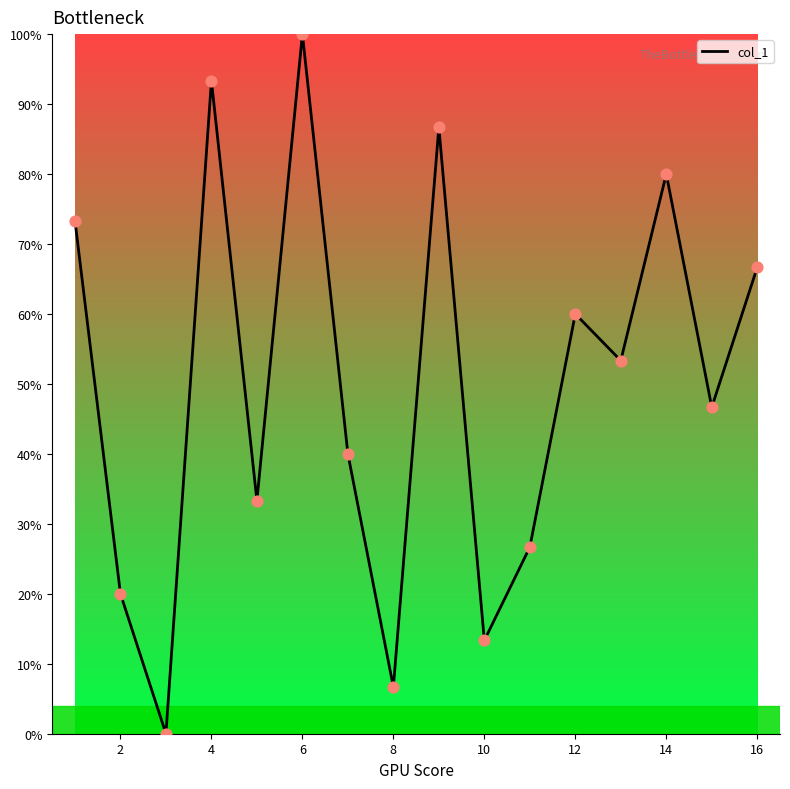

What is the difference between the maximum and minimum values?

100.0